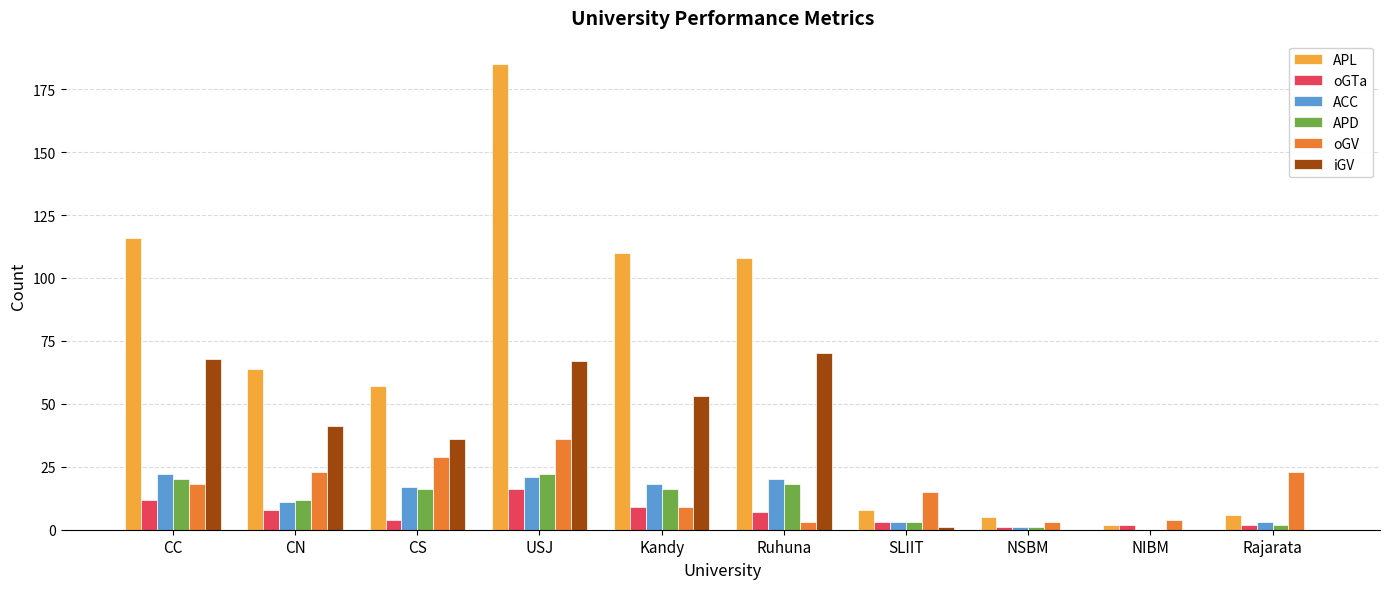

What is the difference between the APD values at USJ and CS?

6